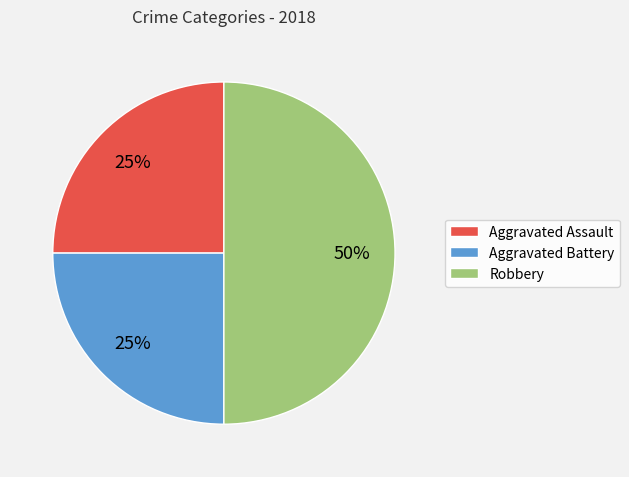

To the nearest percent, what portion does Aggravated Battery represent?

25%